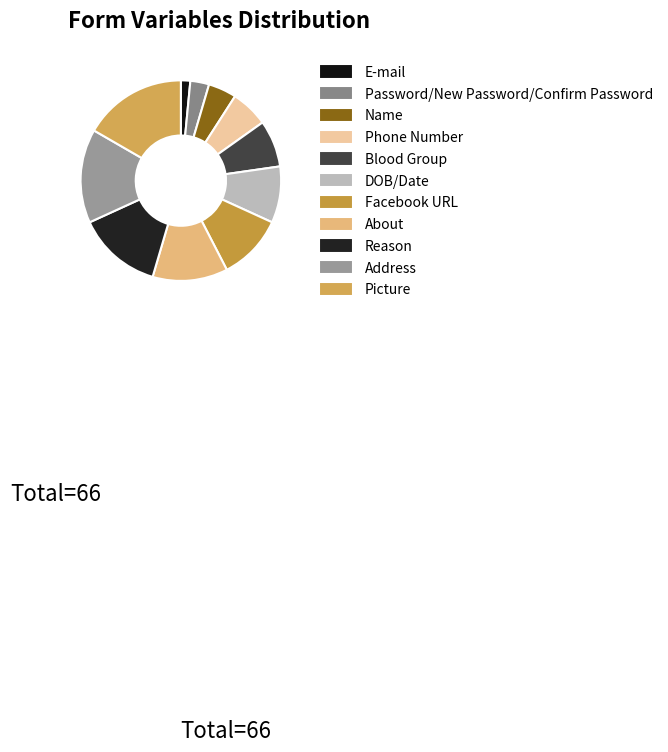

Combined, what portion of the pie is Reason and Blood Group?

21.2%